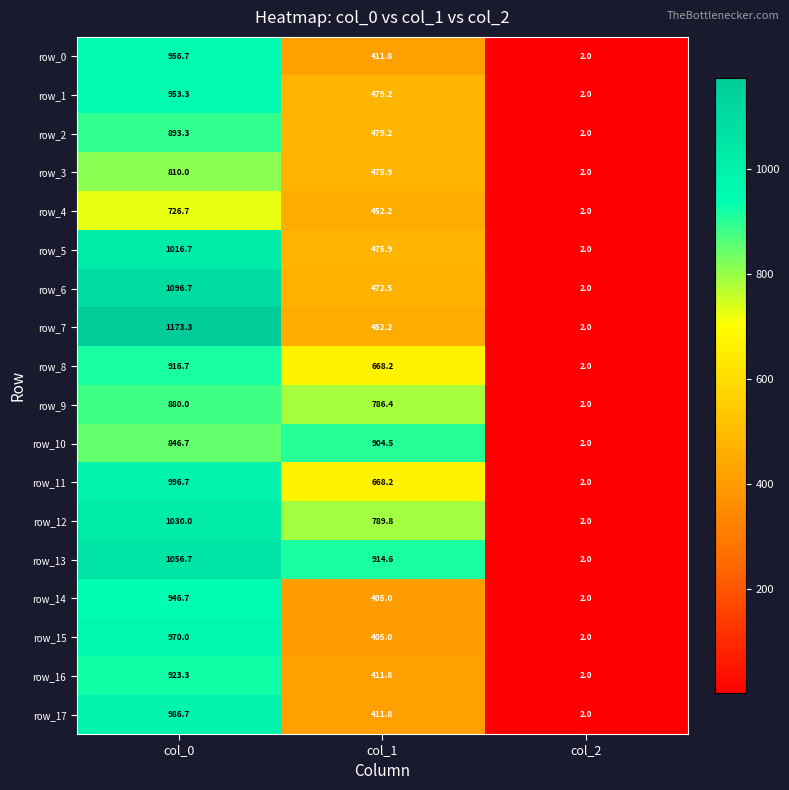

Between col_0 and col_2, which series saw the biggest shift?

row_7